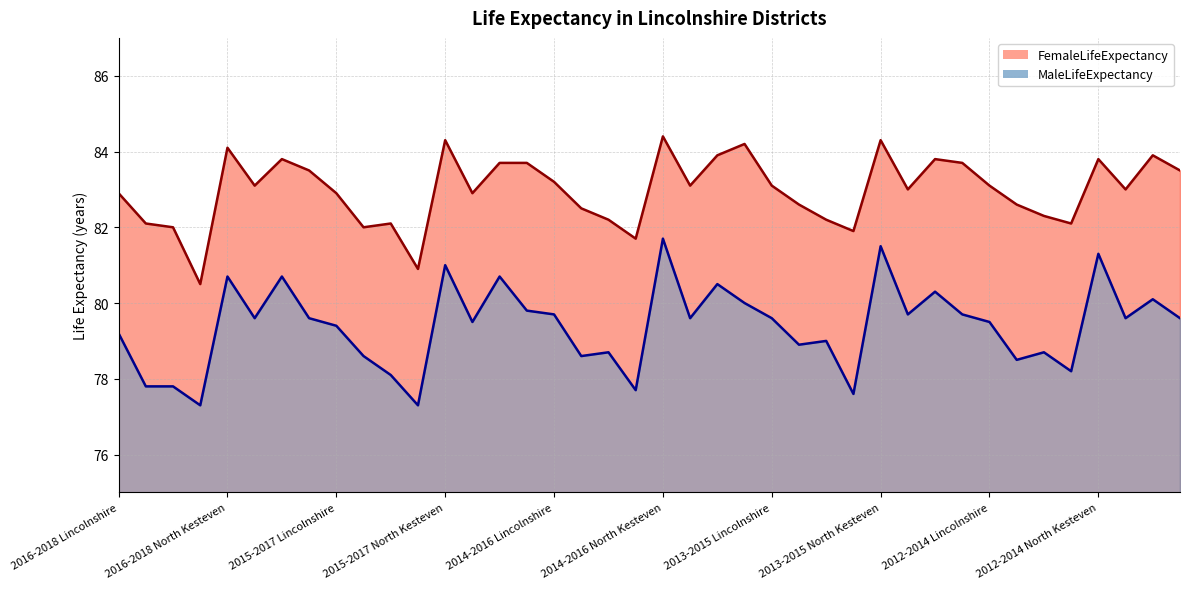

List the labels in order of FemaleLifeExpectancy value, smallest first.

2016-2018 Lincoln, 2015-2017 Lincoln, 2014-2016 Lincoln, 2013-2015 Lincoln, 2016-2018 East Lindsey, 2015-2017 Boston, 2016-2018 Boston, 2015-2017 East Lindsey, 2012-2014 Lincoln, 2014-2016 East Lindsey, 2013-2015 East Lindsey, 2012-2014 East Lindsey, 2014-2016 Boston, 2013-2015 Boston, 2012-2014 Boston, 2016-2018 Lincolnshire, 2015-2017 Lincolnshire, 2015-2017 South Holland, 2013-2015 South Holland, 2012-2014 South Holland, 2016-2018 South Holland, 2014-2016 South Holland, 2013-2015 Lincolnshire, 2012-2014 Lincolnshire, 2014-2016 Lincolnshire, 2016-2018 West Lindsey, 2012-2014 West Lindsey, 2015-2017 South Kesteven, 2015-2017 West Lindsey, 2013-2015 West Lindsey, 2016-2018 South Kesteven, 2013-2015 South Kesteven, 2012-2014 North Kesteven, 2014-2016 South Kesteven, 2012-2014 South Kesteven, 2016-2018 North Kesteven, 2014-2016 West Lindsey, 2015-2017 North Kesteven, 2013-2015 North Kesteven, 2014-2016 North Kesteven